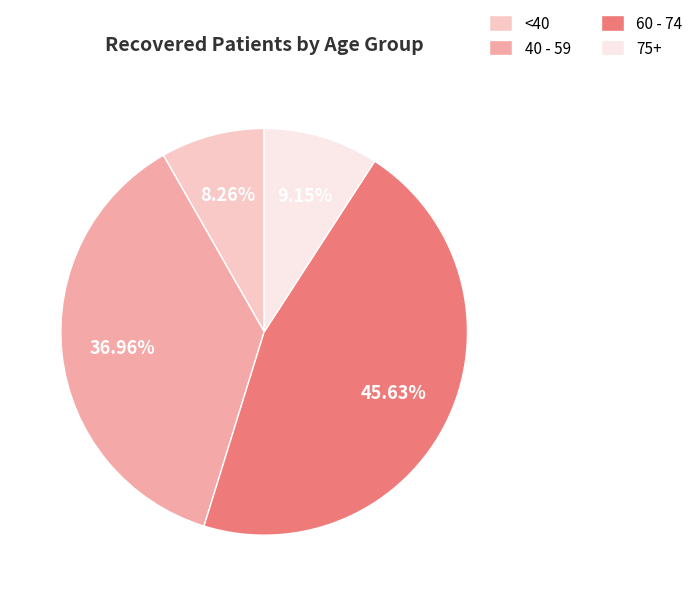

How many slices are in this pie chart?

4